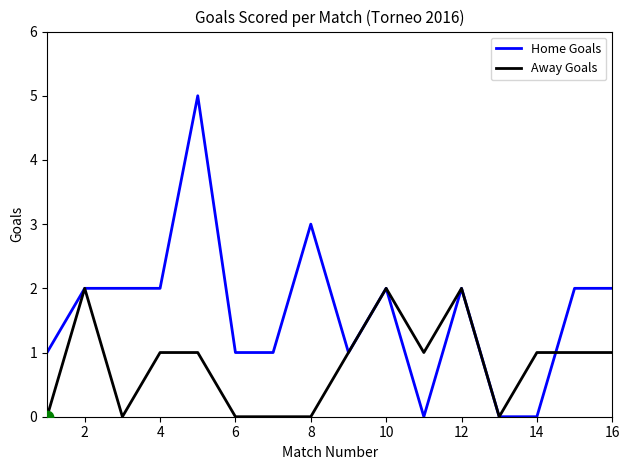

Which series has the largest total across all categories?

Home Goals